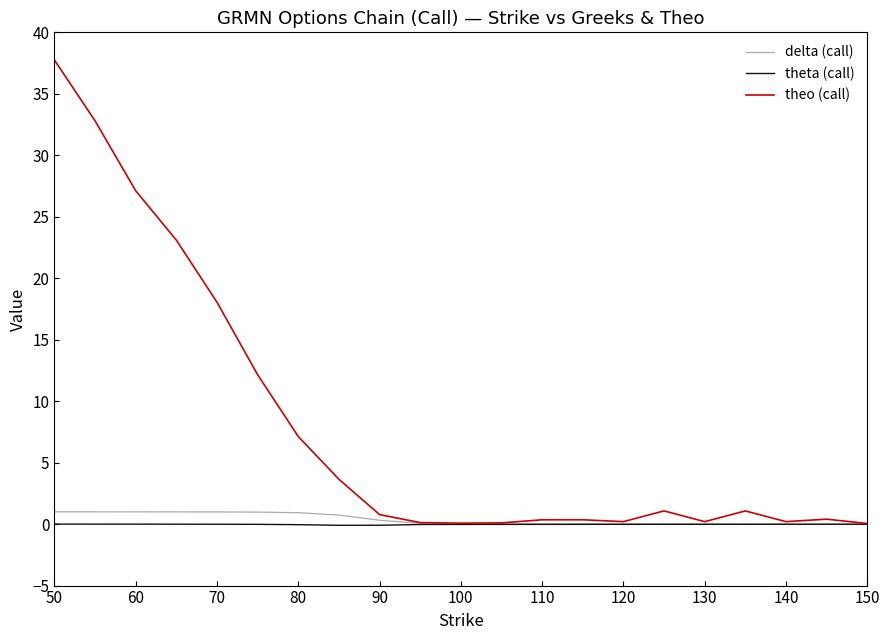

Which series has the largest range (max minus min)?

theo (call)